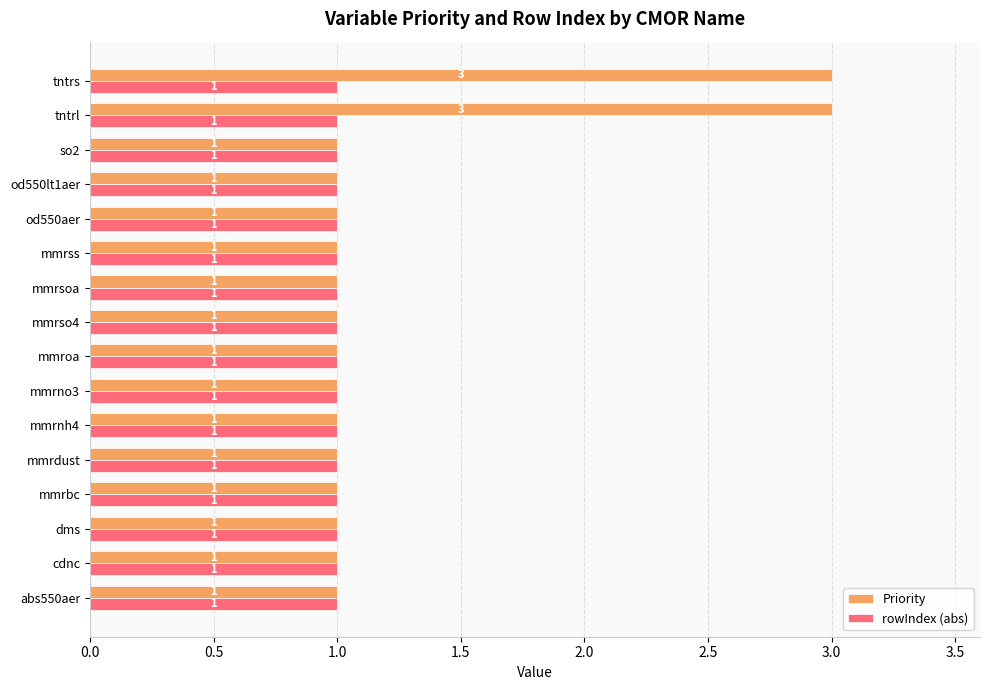

True or false: rowIndex (abs) has a value of 2 at mmrsoa.

False